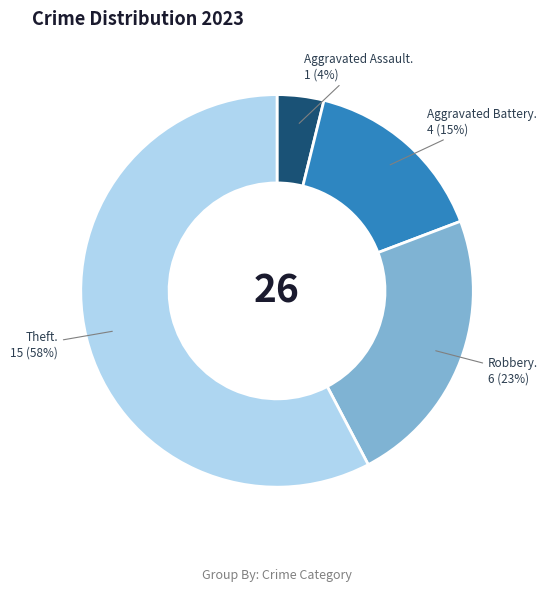

Between Aggravated Battery. 4 (15%) and Robbery. 6 (23%), which is larger?

Robbery. 6 (23%)